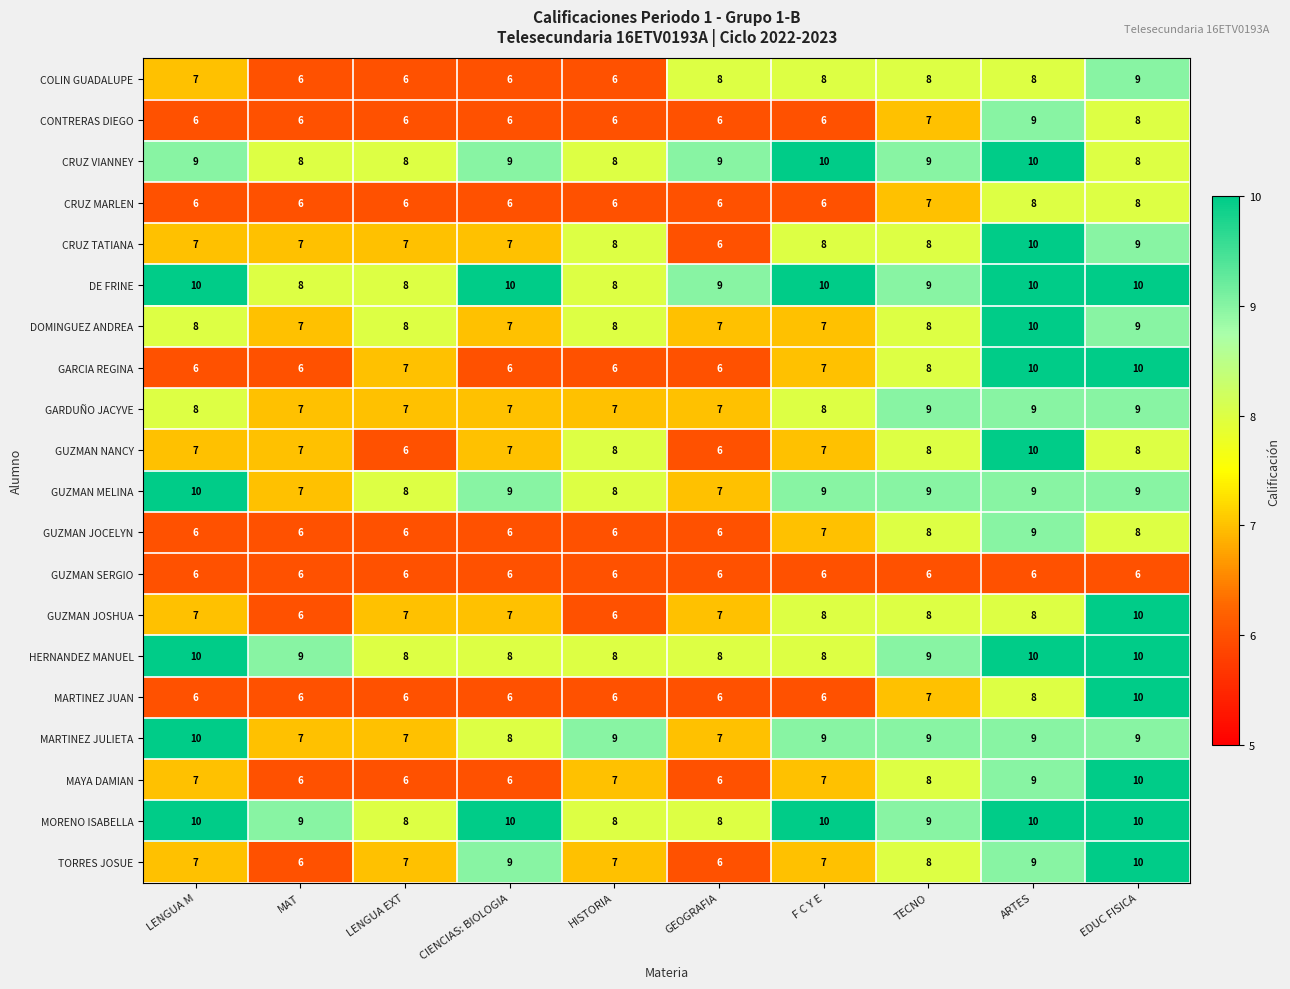

Rank the categories by HERNANDEZ MANUEL value from lowest to highest.

LENGUA EXT, CIENCIAS: BIOLOGIA, HISTORIA, GEOGRAFIA, F C Y E, MAT, TECNO, LENGUA M, ARTES, EDUC FISICA